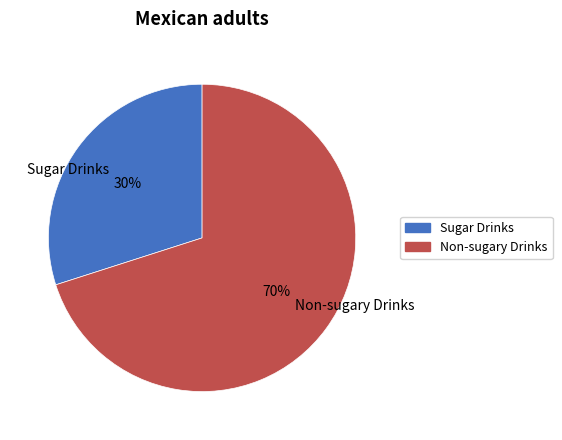

Which category has the biggest portion of the pie?

Non-sugary Drinks